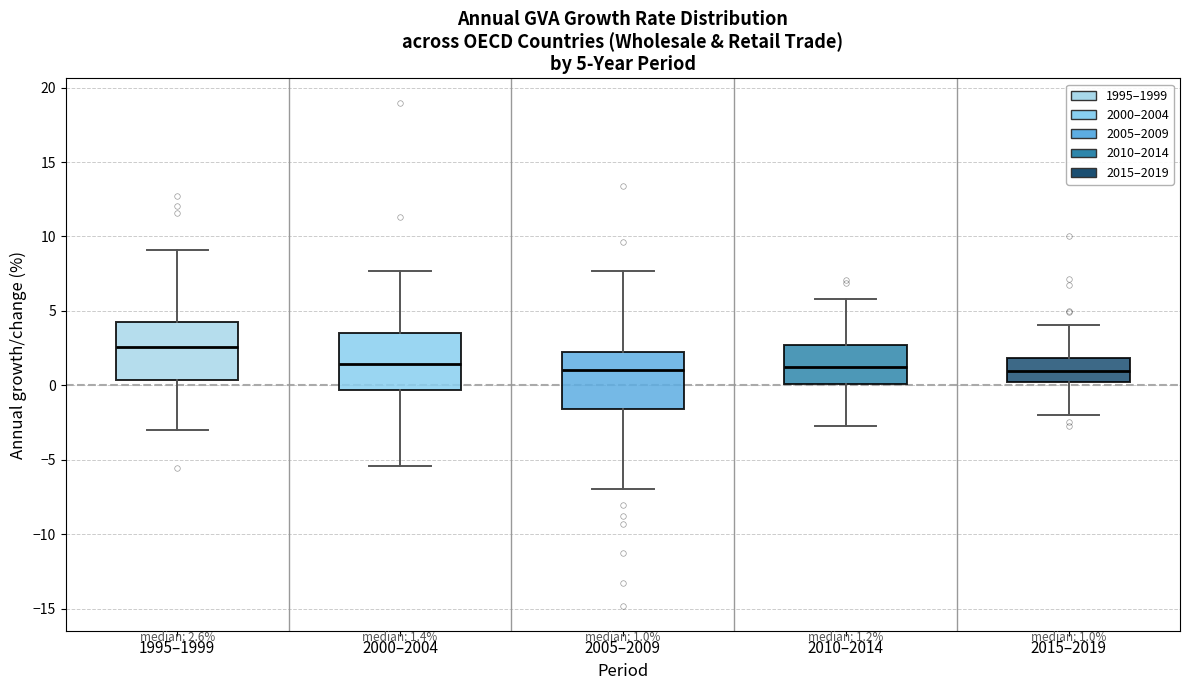

Which box has the highest median line?

1995–1999